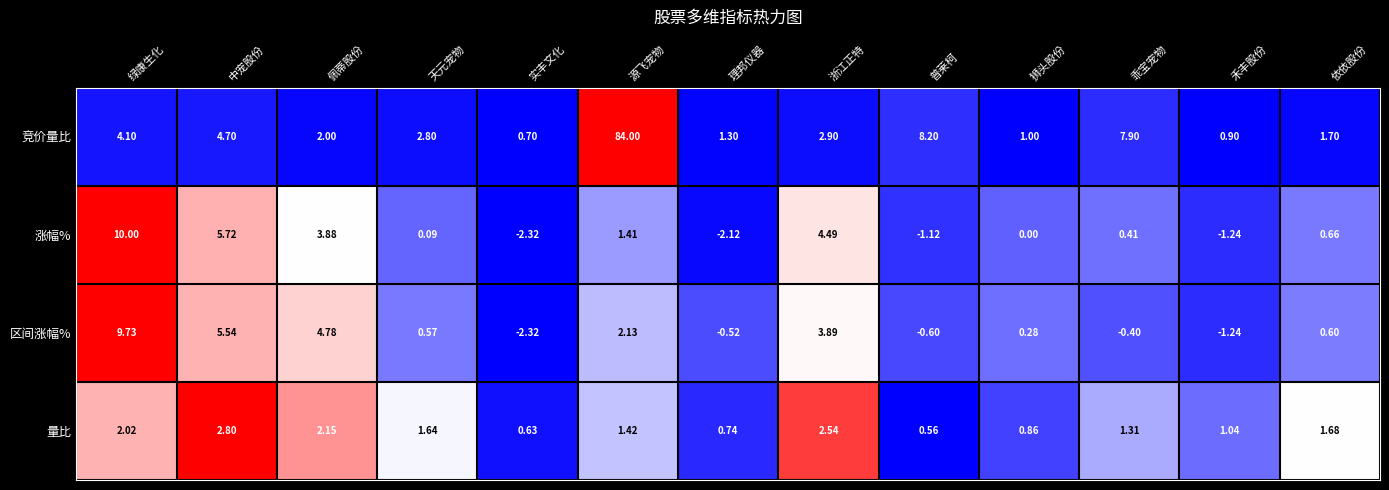

Which category has the lowest value across all series?

实丰文化